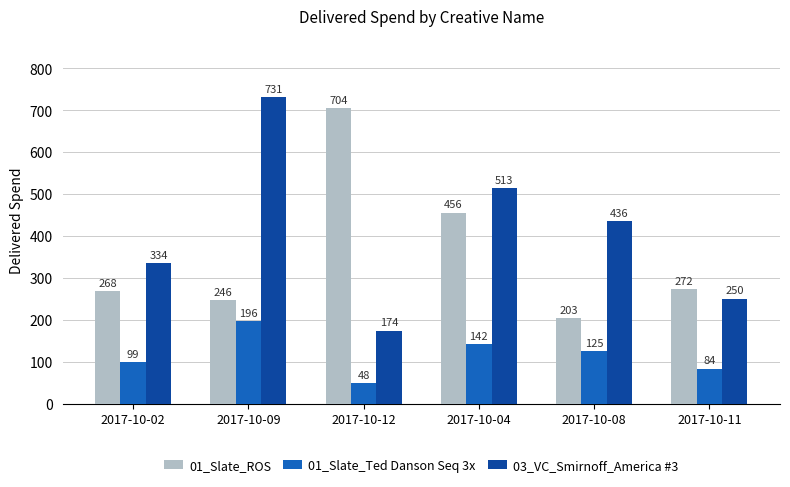

Does the chart contain stacked bars?

No